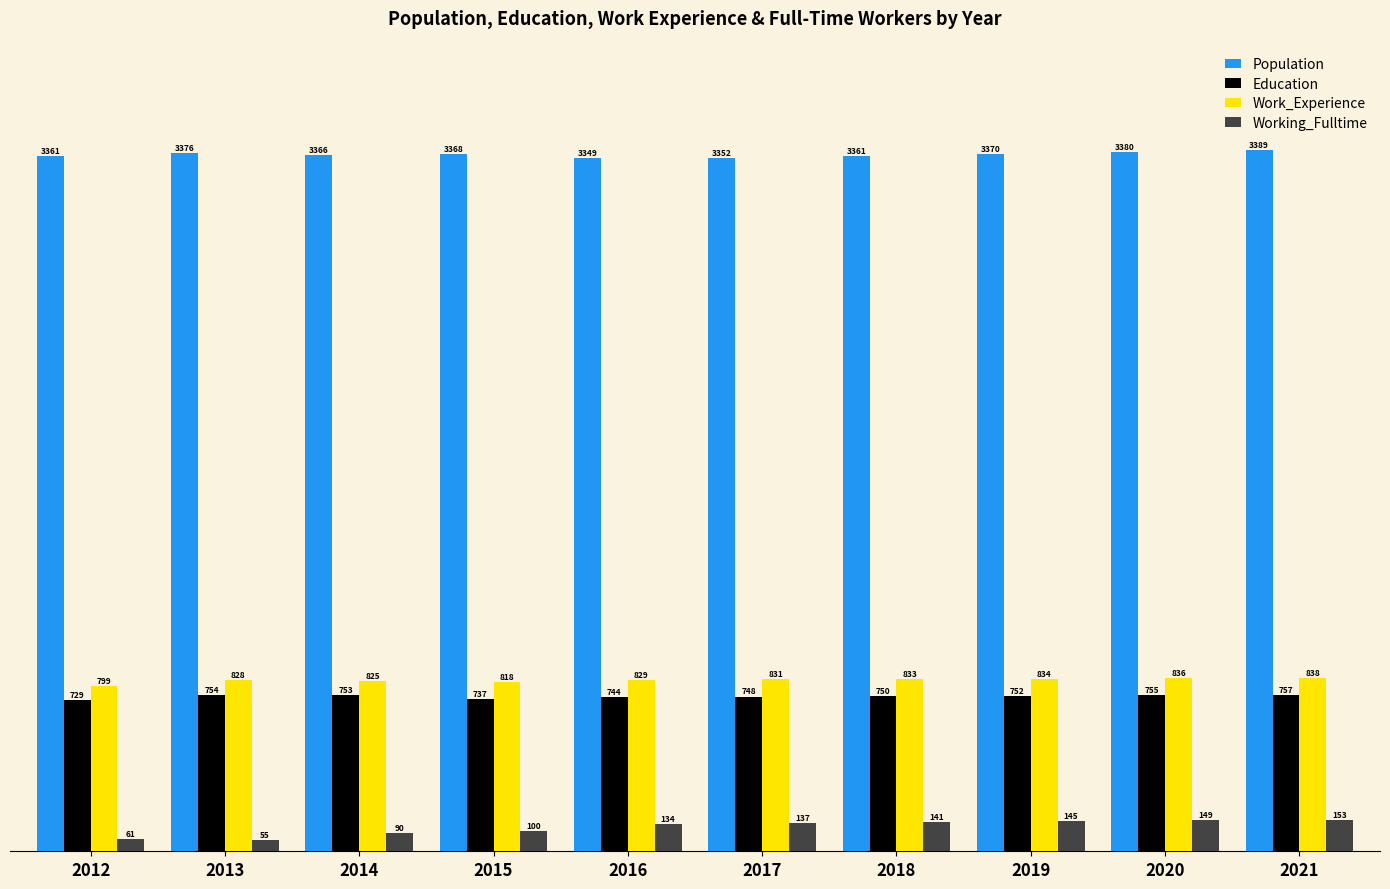

How many bars are there in each group?

4